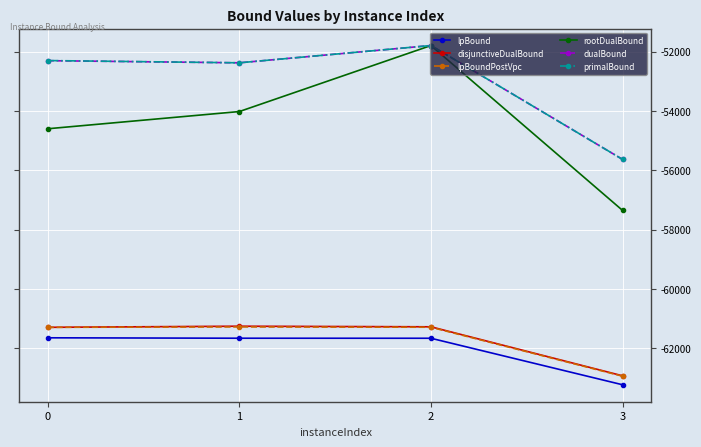

What are all the series names shown in the legend?

lpBound, disjunctiveDualBound, lpBoundPostVpc, rootDualBound, dualBound, primalBound